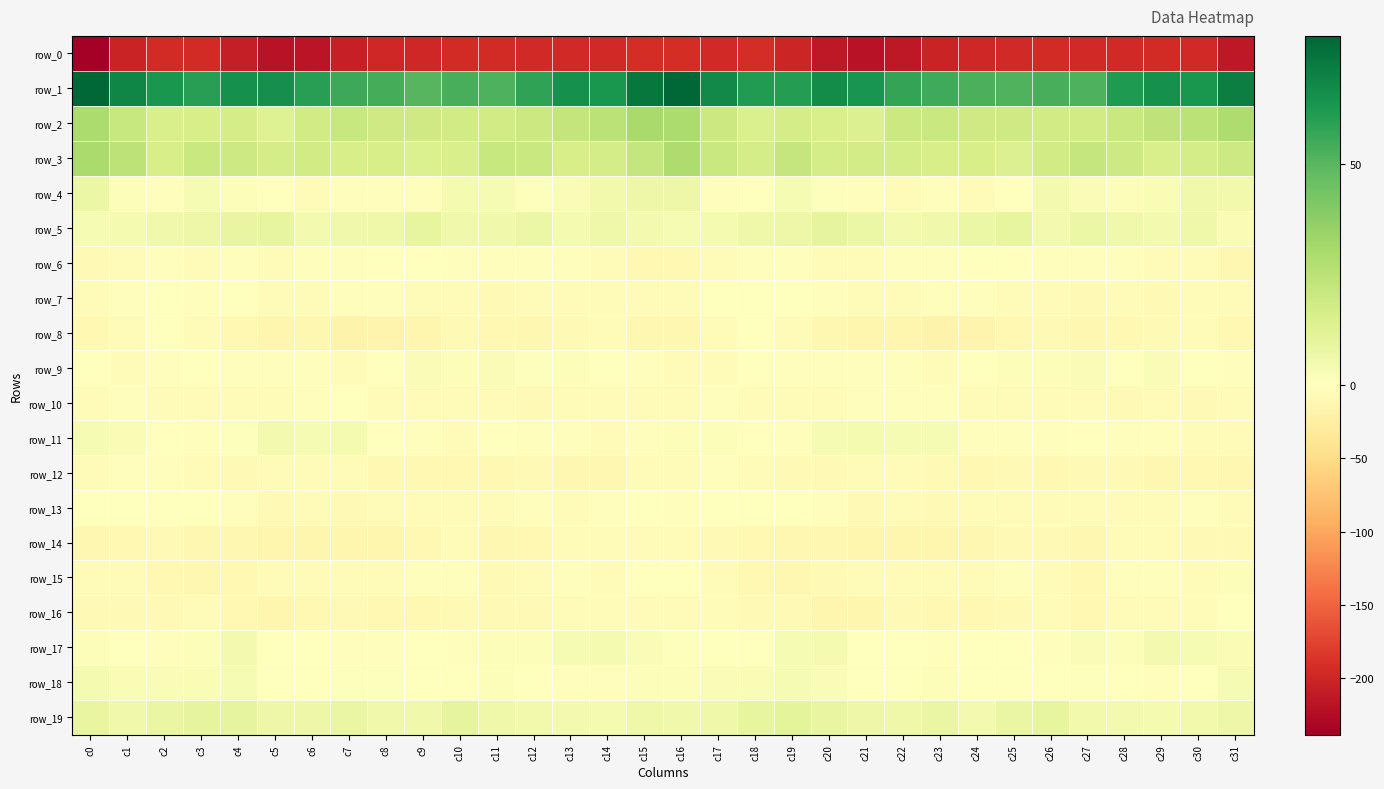

Which category has the highest value in the row_16 series?

c31